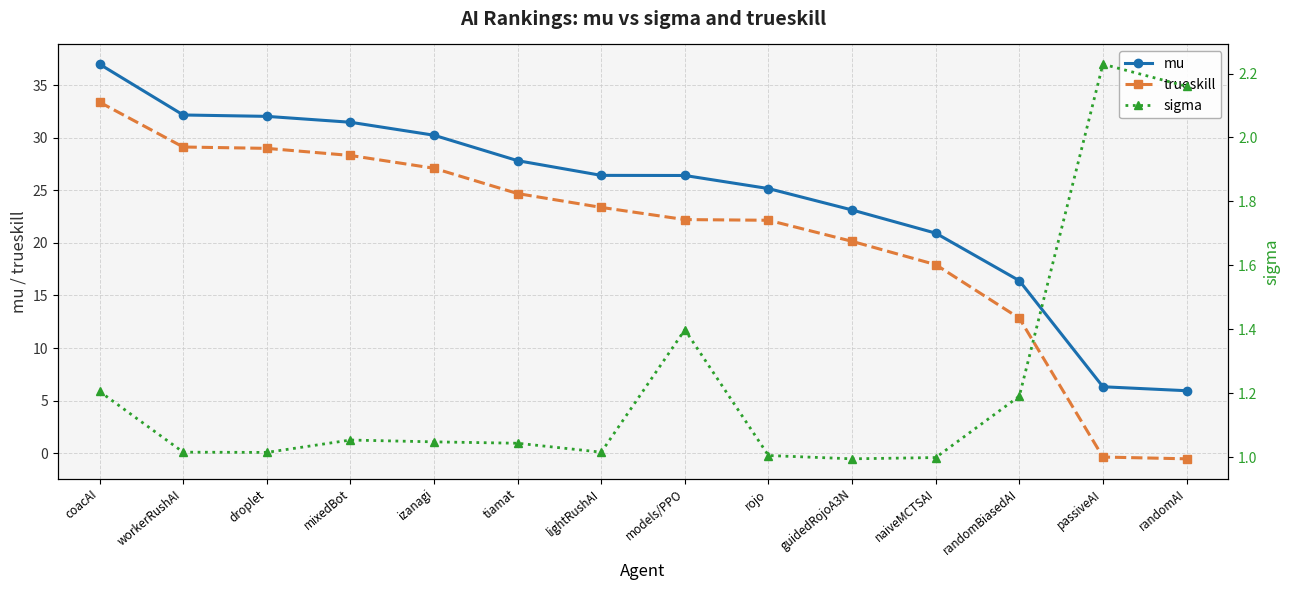

What is the label of the 1st point from the right?

randomAI